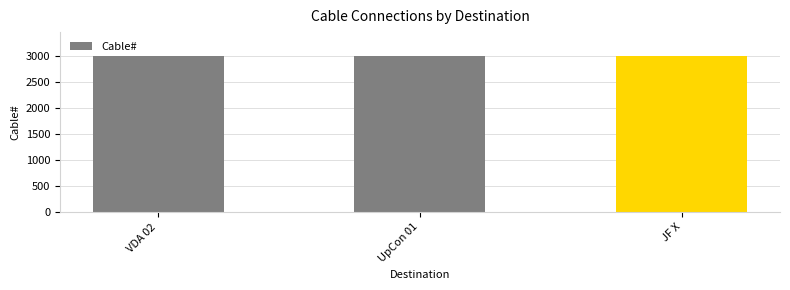

What is the difference between the maximum and minimum values?

4